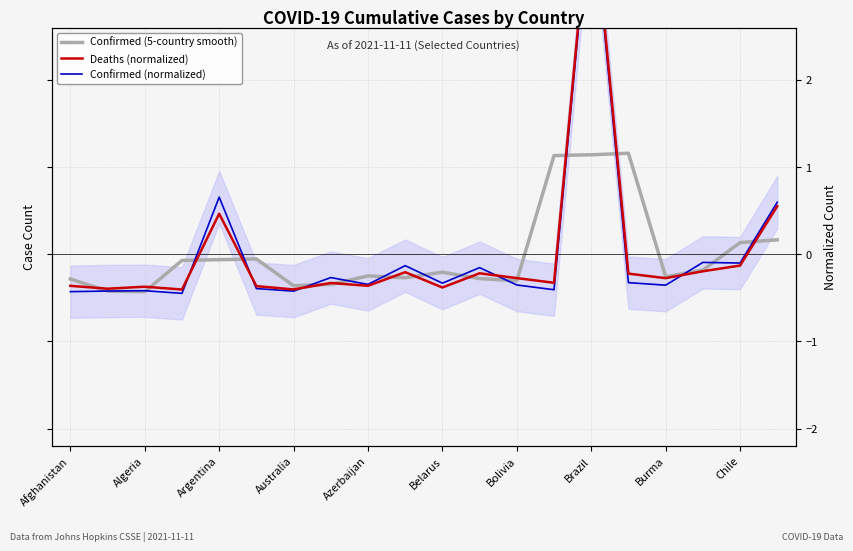

What is the difference between the Confirmed (normalized) values at Australia and Burma?

0.1